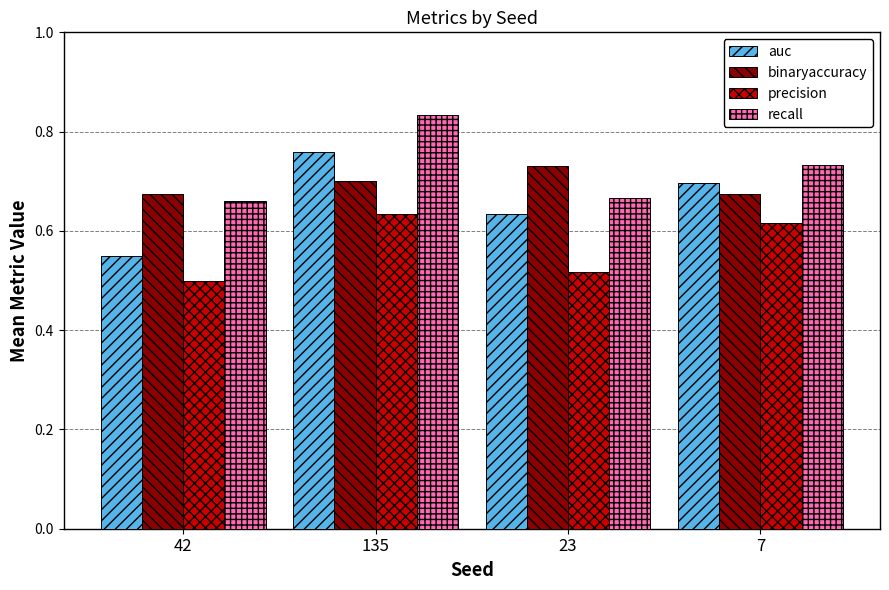

How many data points does each series have?

4